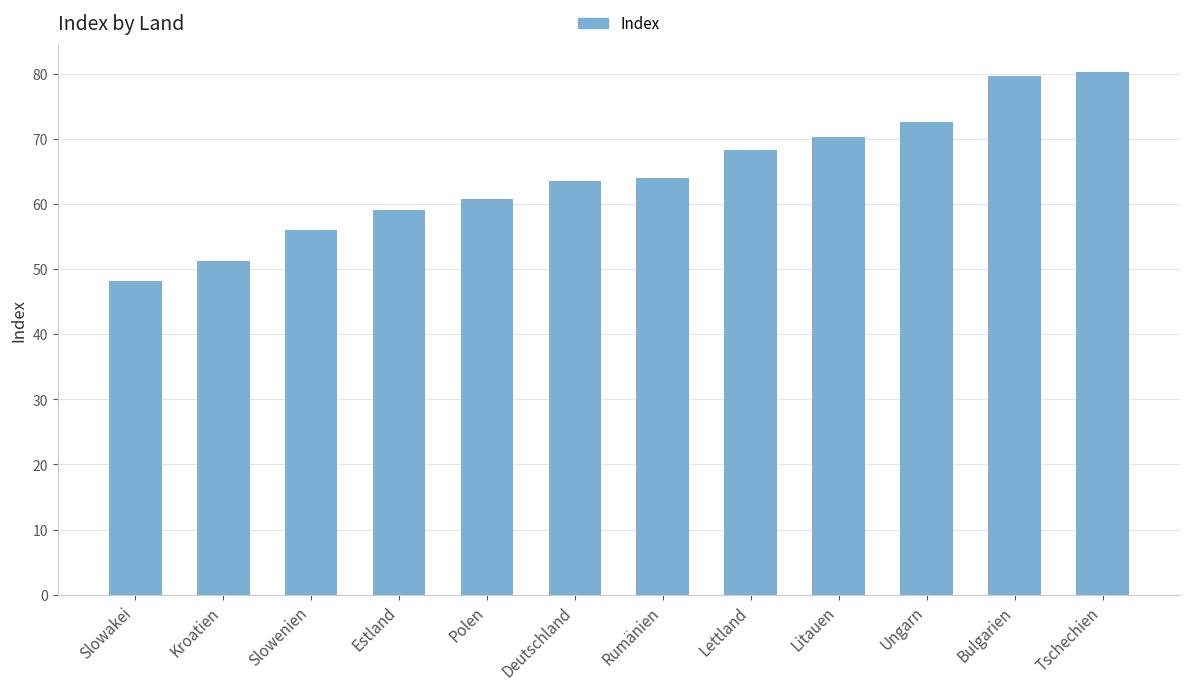

Reading left to right, list all the values displayed in this chart.

Slowakei=48.2	Kroatien=51.2	Slowenien=56.0	Estland=59.0	Polen=60.7	Deutschland=63.5	Rumänien=63.9	Lettland=68.3	Litauen=70.3	Ungarn=72.6	Bulgarien=79.6	Tschechien=80.3